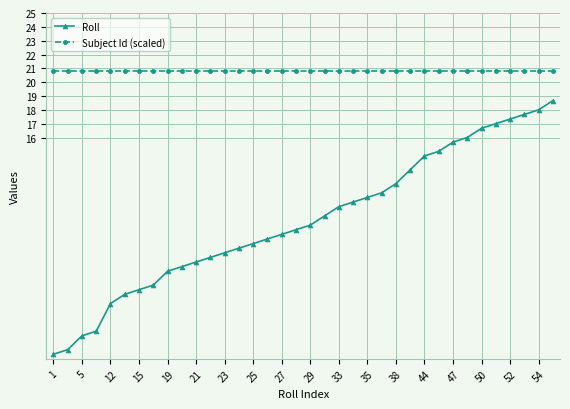

True or false: Roll and Subject Id (scaled) intersect in this chart.

False